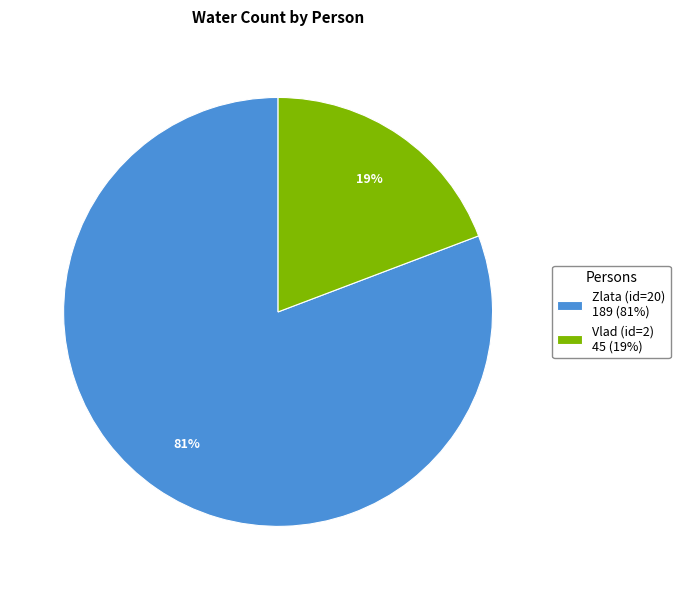

To the nearest percent, what is the difference between the largest and smallest slice percentages?

62%